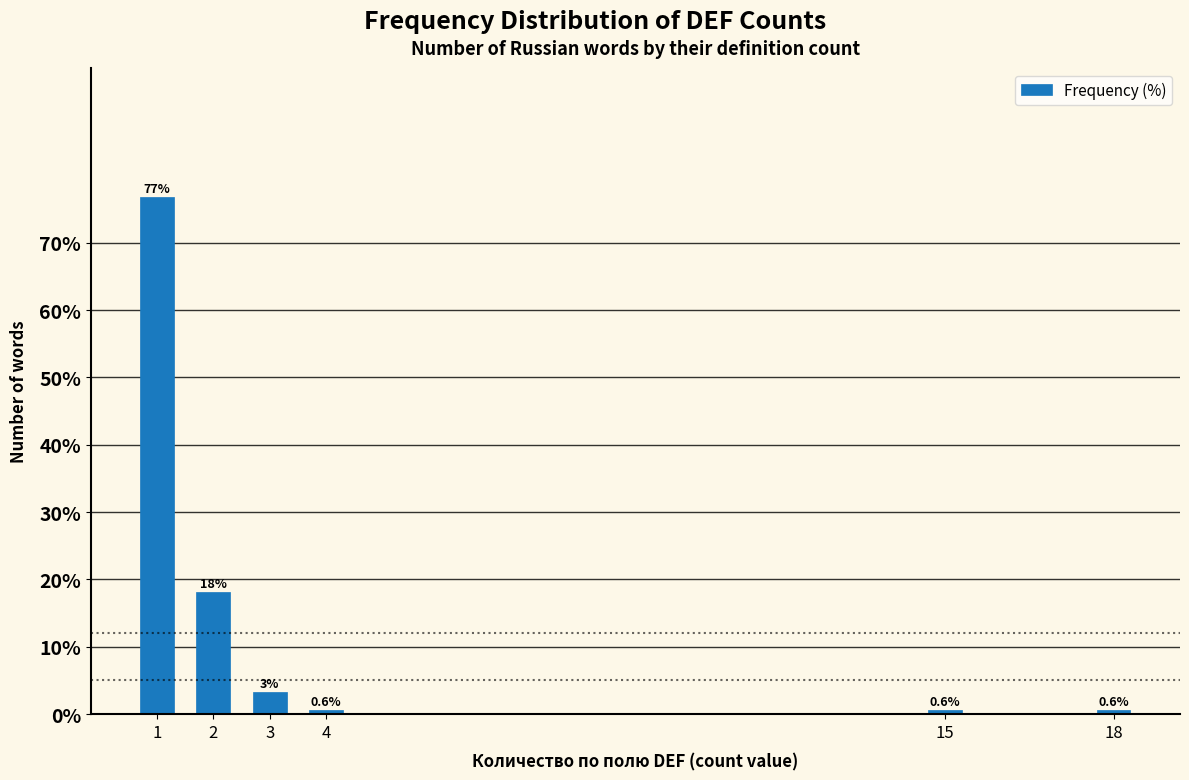

What is the maximum value shown in the chart?

76.8